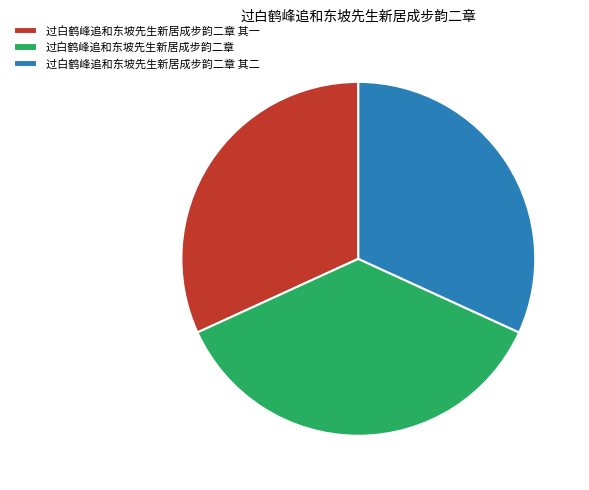

True or false: 过白鹤峰追和东坡先生新居成步韵二章 其一 accounts for 19% of the total.

False